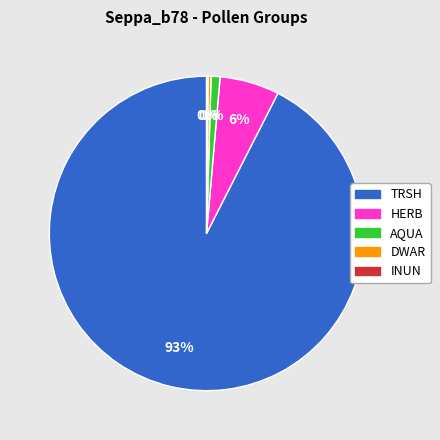

Approximately how many times larger is the value at AQUA compared to DWAR?

3.0